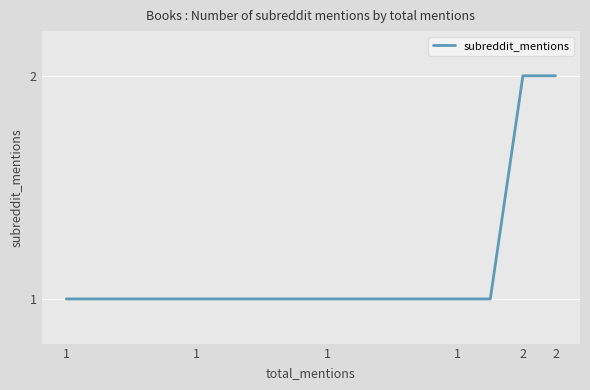

Does the chart display data point markers on the line(s)?

No